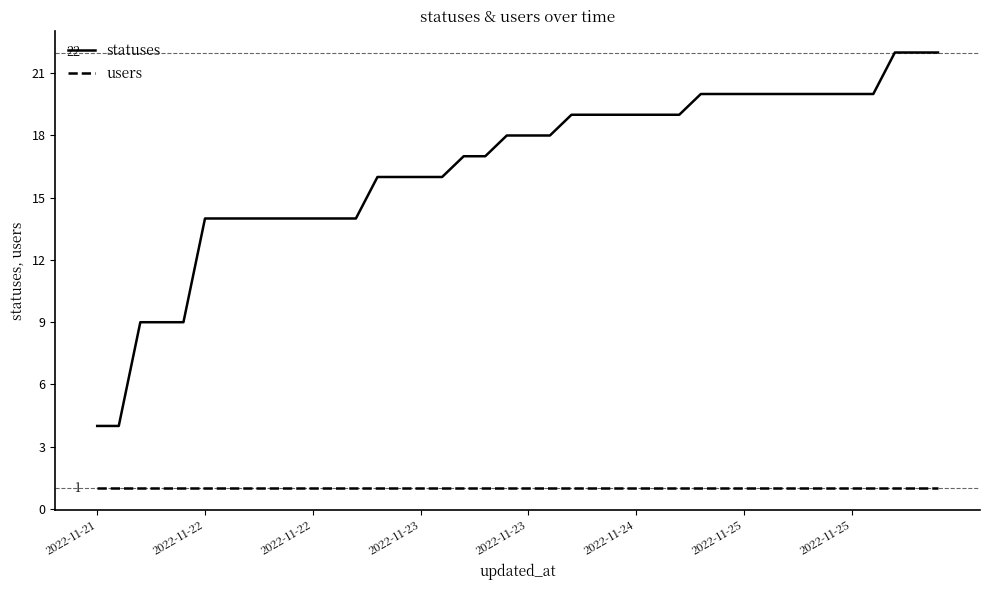

True or false: users and statuses cross at least once.

False